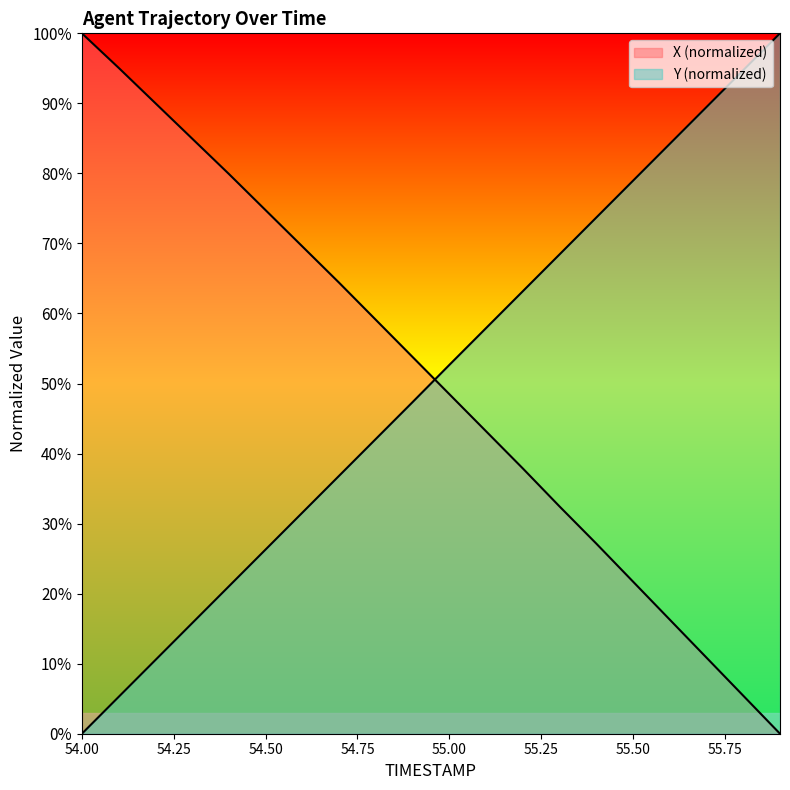

True or false: X has a value of 64.4 at 54.7.

True